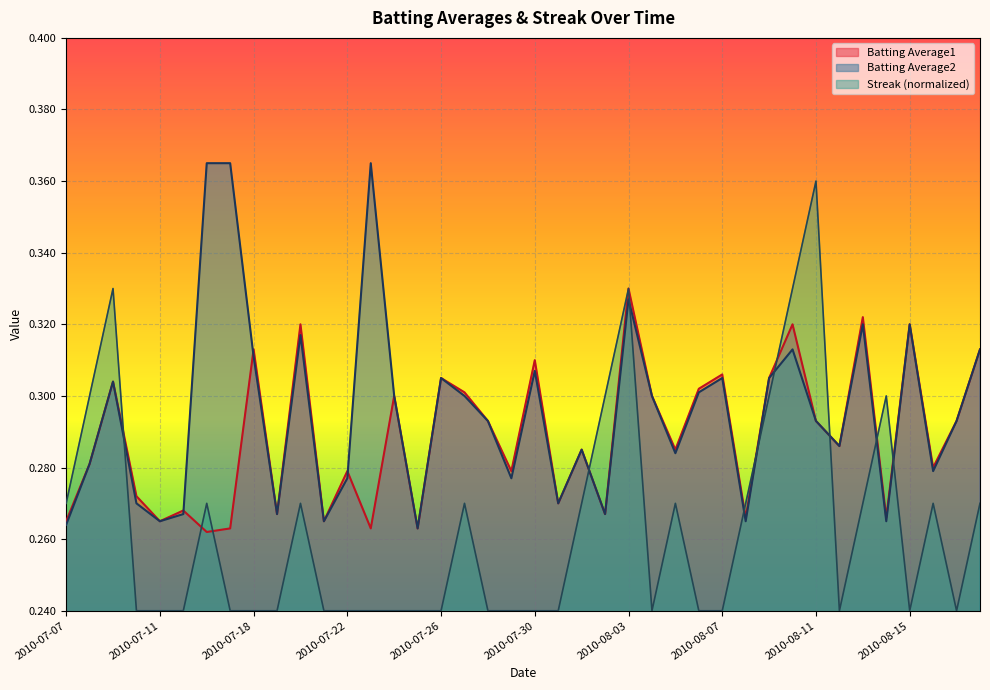

Reading left to right, list all the values displayed in this chart.

Batting Average1: 0.3	0.3	0.3	0.3	0.3	0.3	0.3	0.3	0.3	0.3	0.3	0.3	0.3	0.3	0.3	0.3	0.3	0.3	0.3	0.3	0.3	0.3	0.3	0.3	0.3	0.3	0.3	0.3	0.3	0.3	0.3	0.3	0.3	0.3	0.3	0.3	0.3	0.3	0.3	0.3
Batting Average2: 0.3	0.3	0.3	0.3	0.3	0.3	0.4	0.4	0.3	0.3	0.3	0.3	0.3	0.4	0.3	0.3	0.3	0.3	0.3	0.3	0.3	0.3	0.3	0.3	0.3	0.3	0.3	0.3	0.3	0.3	0.3	0.3	0.3	0.3	0.3	0.3	0.3	0.3	0.3	0.3
Streak: 0.3	0.3	0.3	0.2	0.2	0.2	0.3	0.2	0.2	0.2	0.3	0.2	0.2	0.2	0.2	0.2	0.2	0.3	0.2	0.2	0.2	0.2	0.3	0.3	0.3	0.2	0.3	0.2	0.2	0.3	0.3	0.3	0.4	0.2	0.3	0.3	0.2	0.3	0.2	0.3